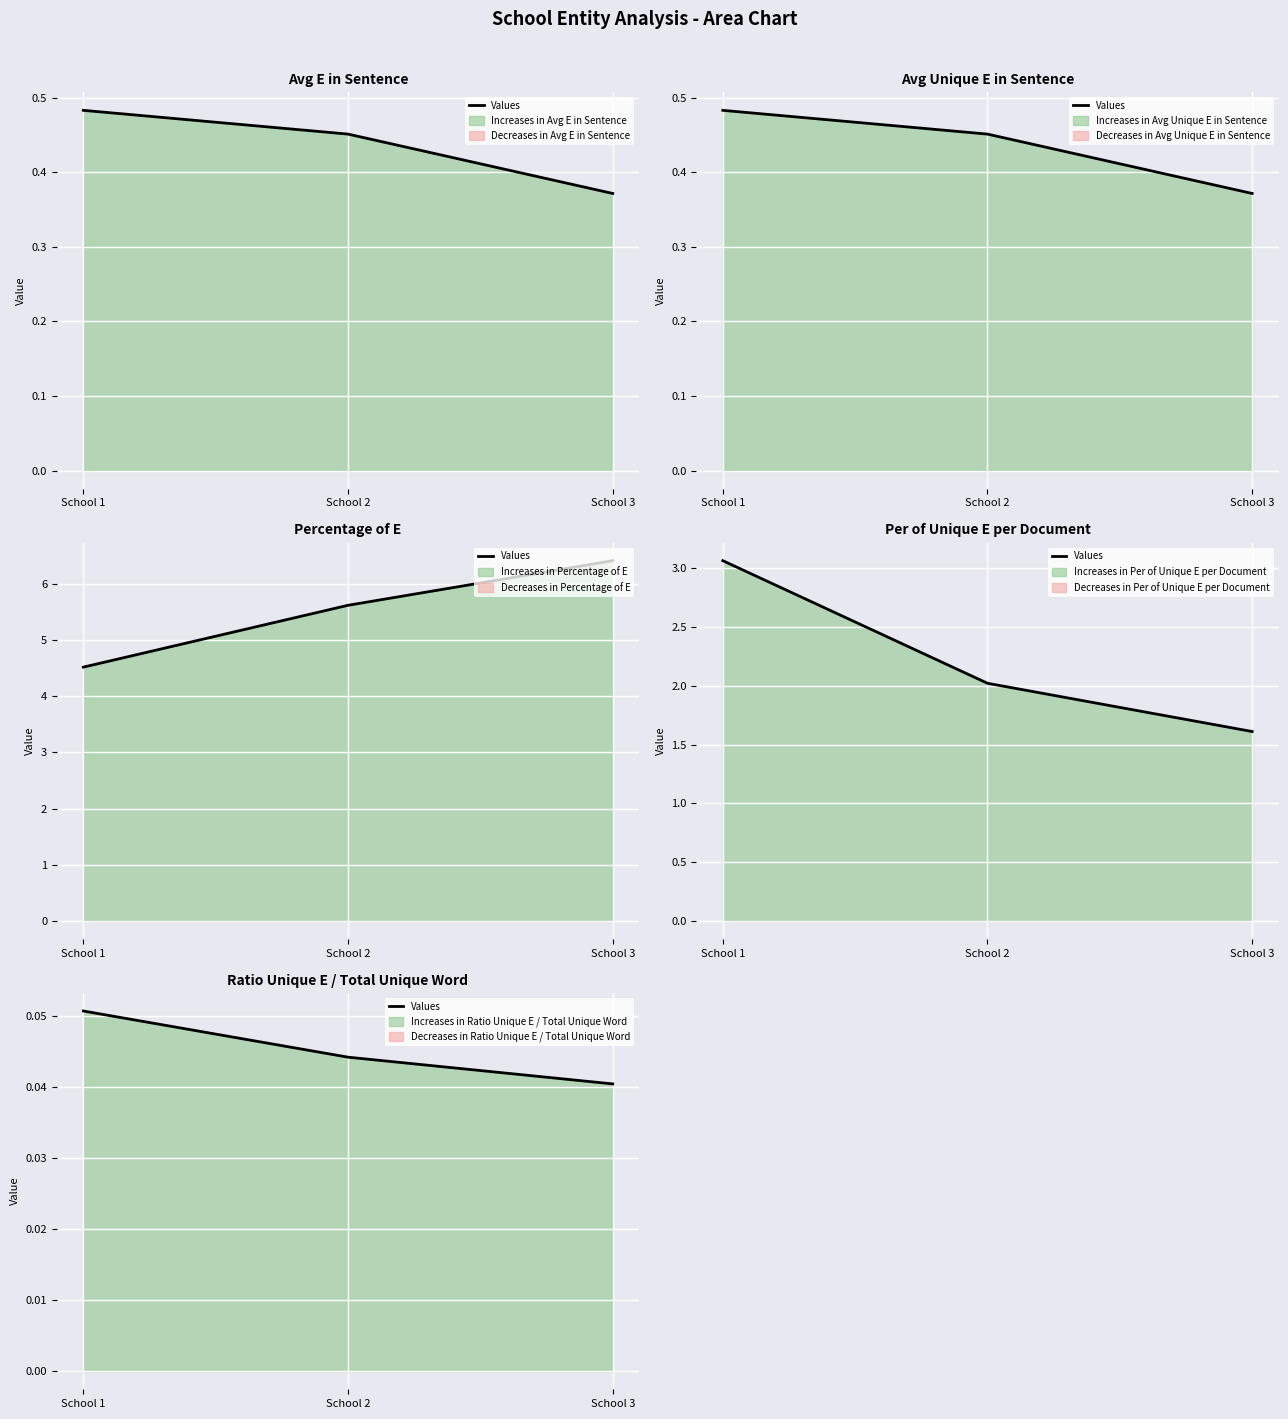

List the labels in order of value, largest first.

School 1, School 2, School 3